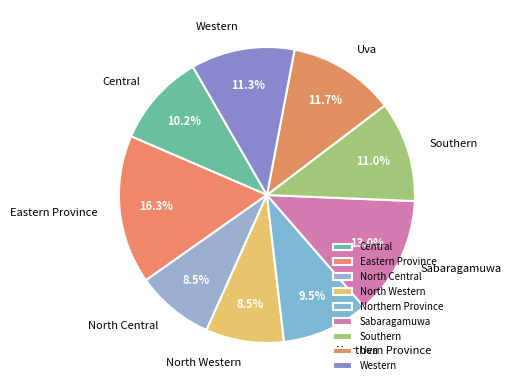

To the nearest percent, what percentage of the pie is Central?

10%